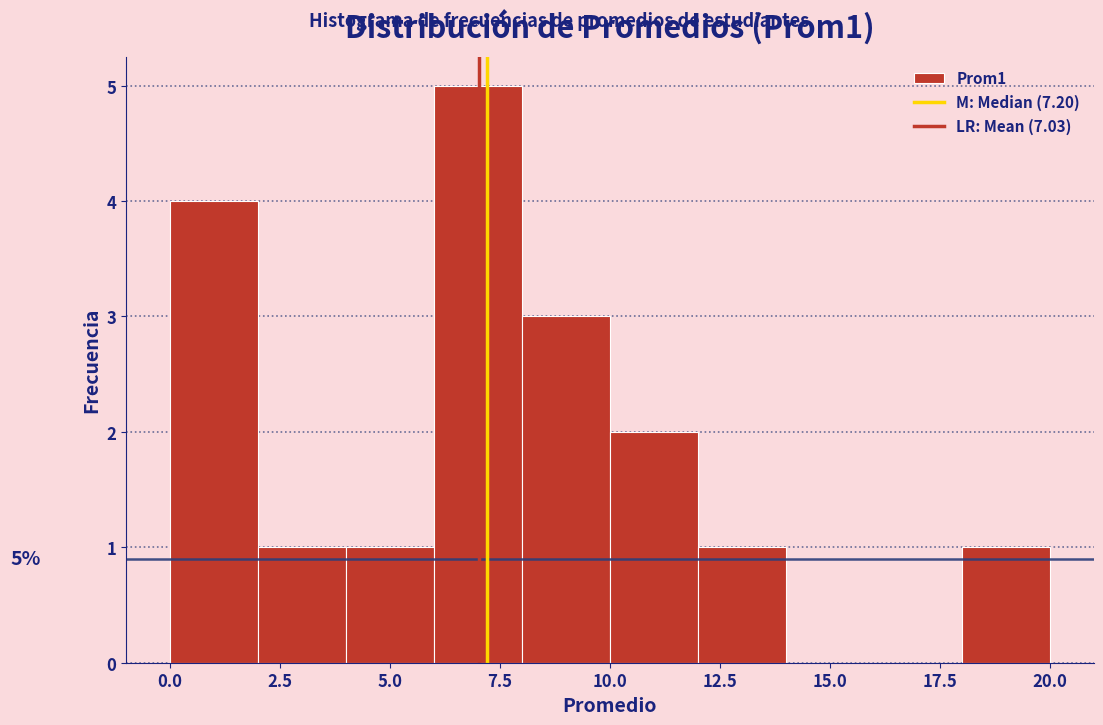

Over which range of the x-axis is the bar tallest?

6 to 8